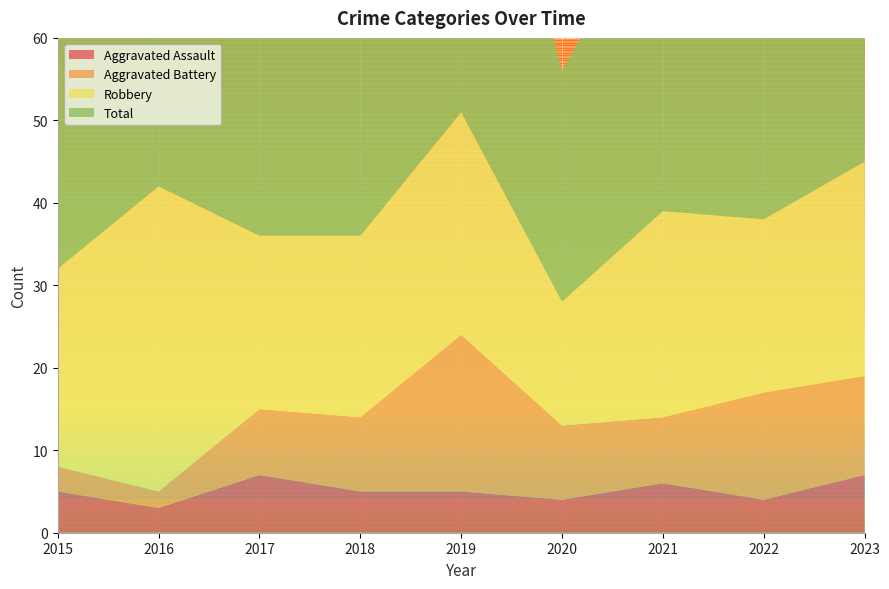

Reading left to right, extract all data points from this chart.

Aggravated Assault: 2015=5	2016=3	2017=7	2018=5	2019=5	2020=4	2021=6	2022=4	2023=7
Aggravated Battery: 2015=3	2016=2	2017=8	2018=9	2019=19	2020=9	2021=8	2022=13	2023=12
Robbery: 2015=24	2016=37	2017=21	2018=22	2019=27	2020=15	2021=25	2022=21	2023=26
Total: 2015=32	2016=42	2017=36	2018=38	2019=53	2020=28	2021=39	2022=39	2023=47